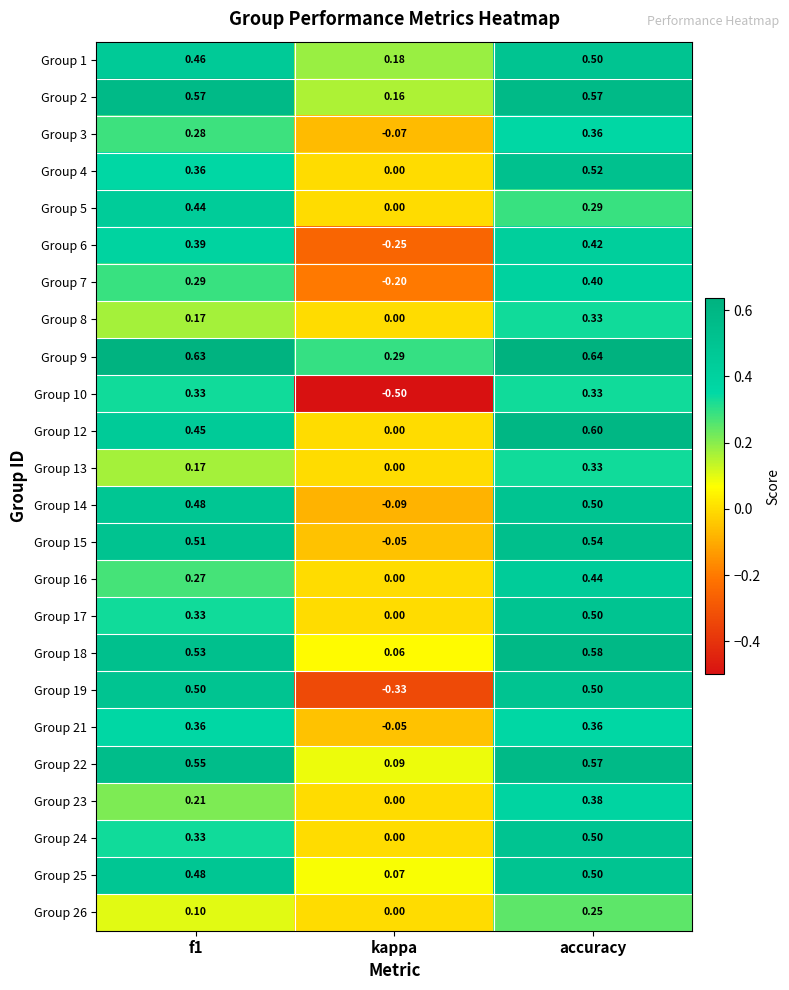

Where is Group 5 nearest to the value 0?

kappa